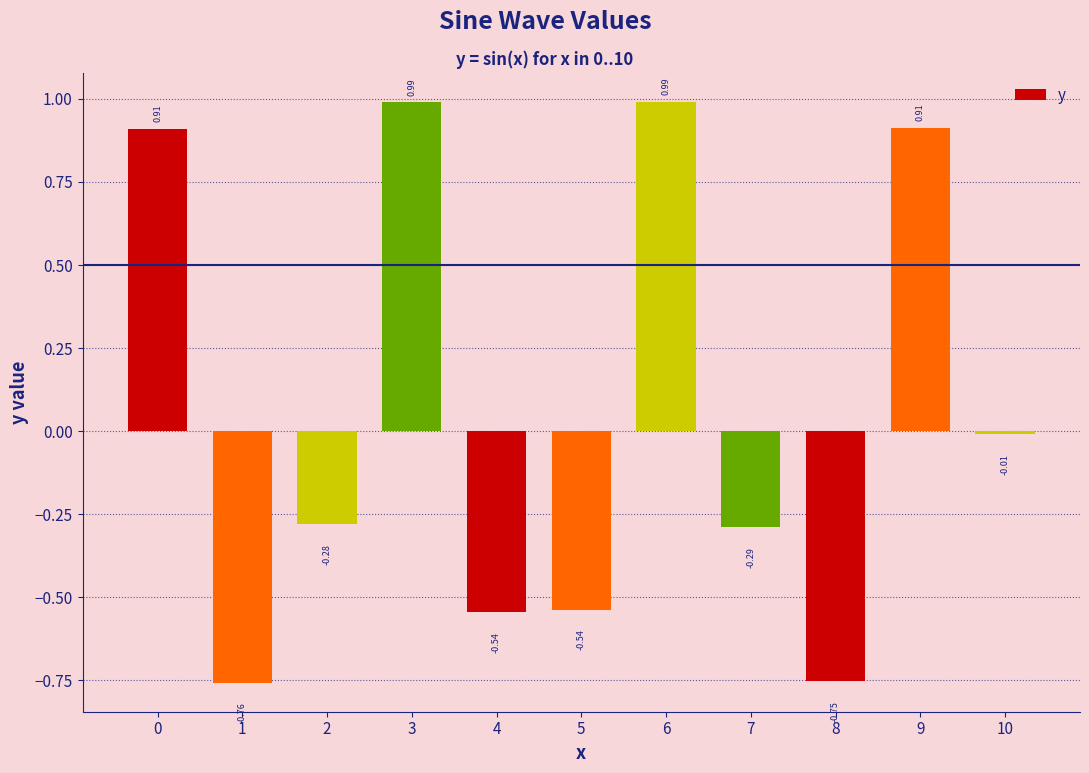

What is the sum of the values at 5 and 8?

-1.3